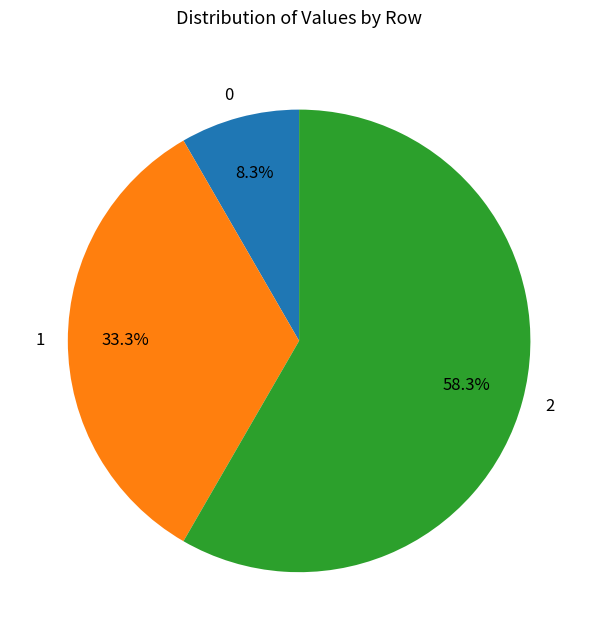

What percentage is the 1 slice, to the nearest percent?

33%